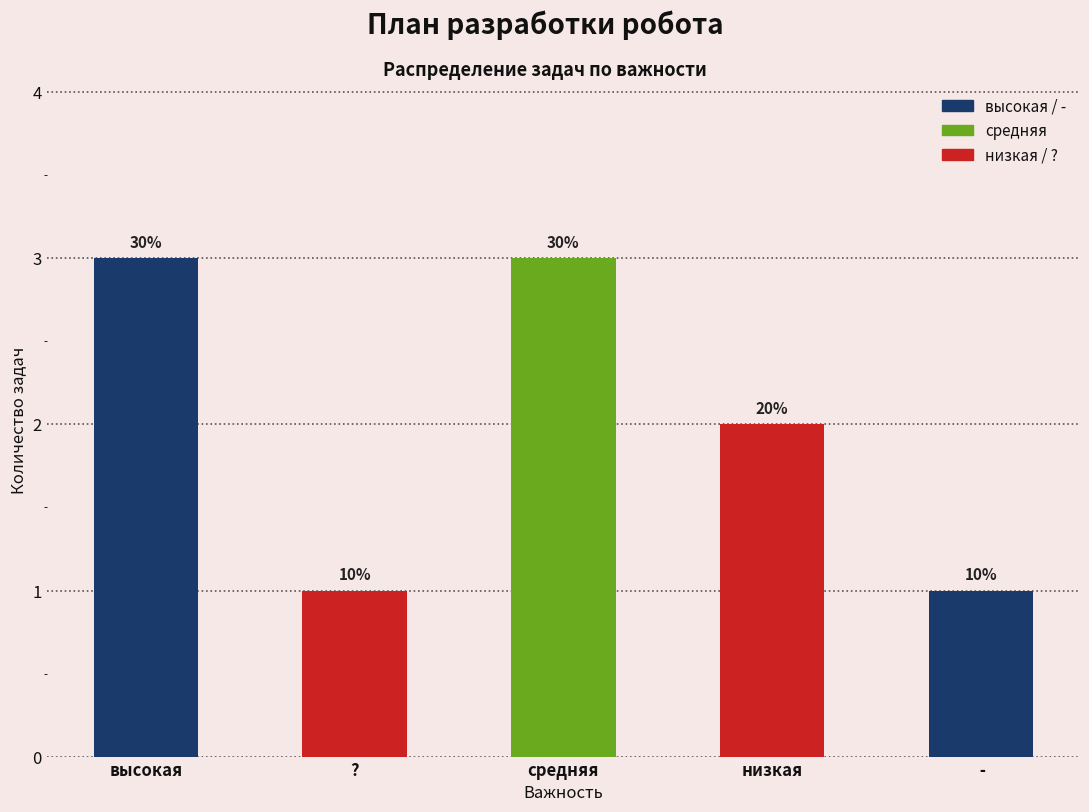

What is the difference between the values at низкая and средняя?

1